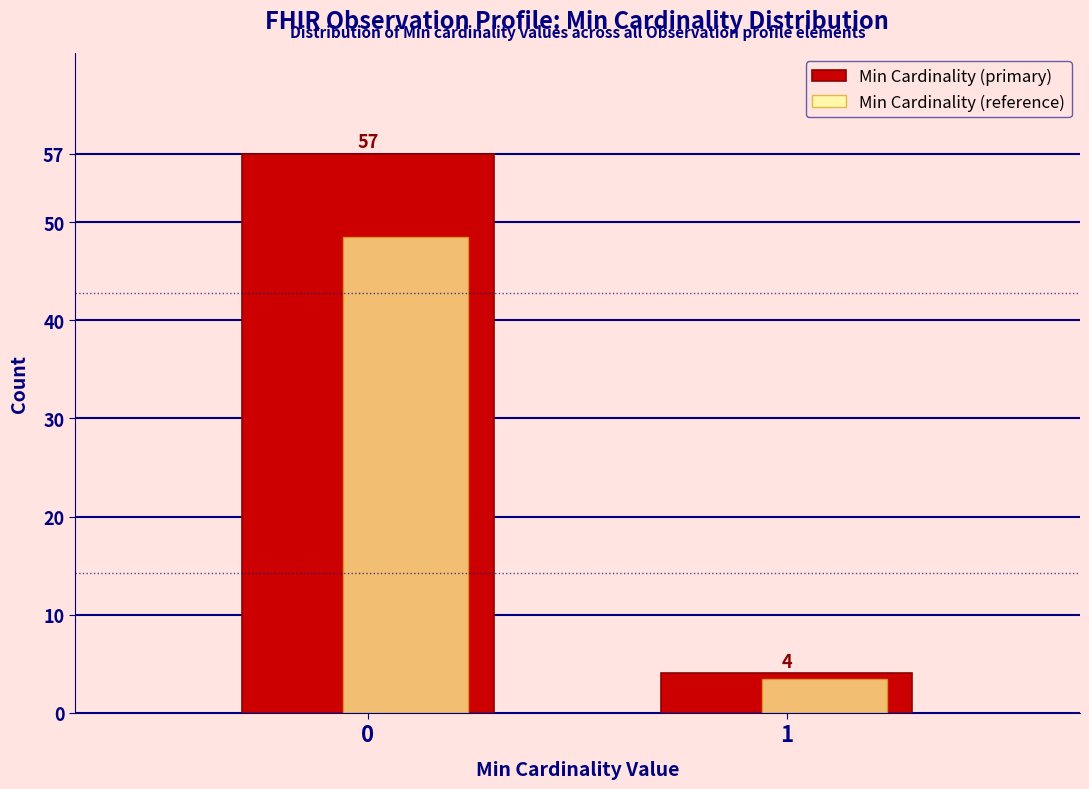

Which series has the largest total across all categories?

Min Cardinality (primary)